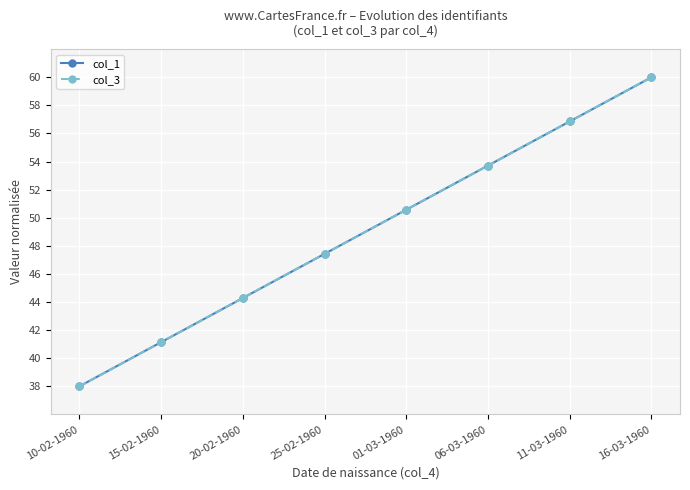

What is the highest value of the col_3 series?

60.0